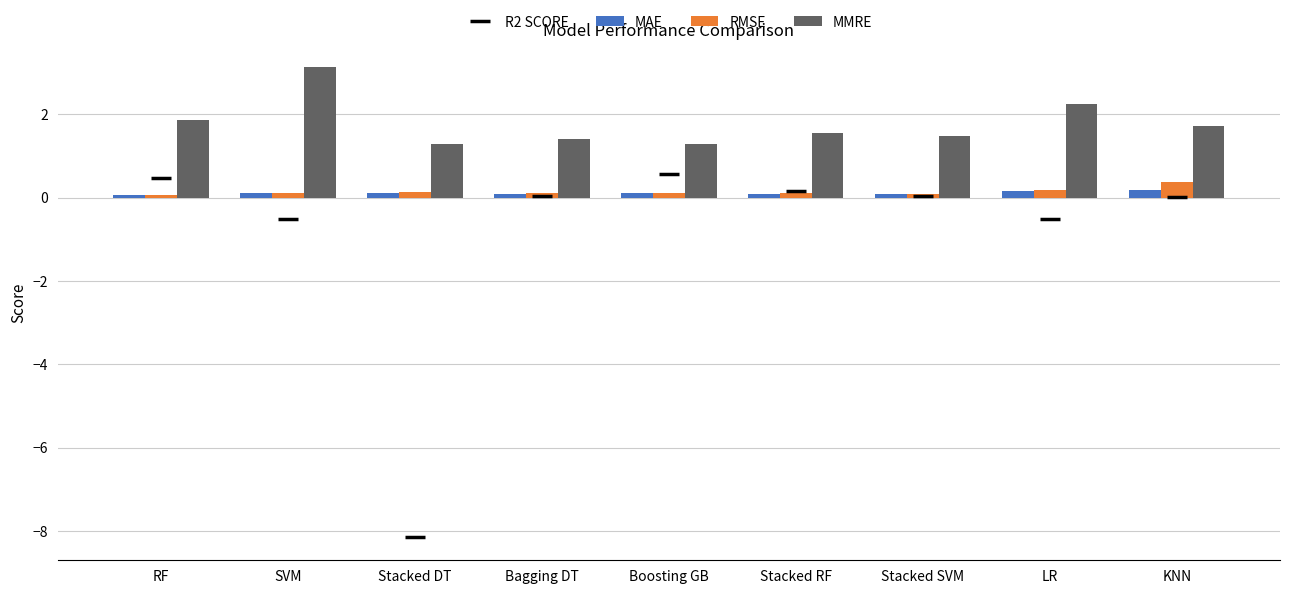

Is it true that MAE equals 0.1 at Stacked SVM?

True